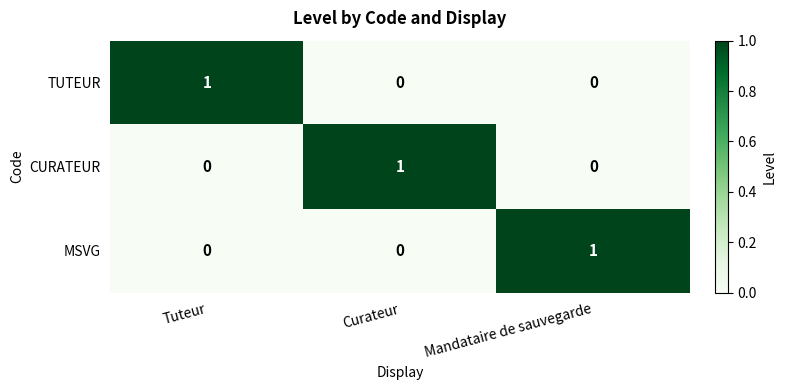

True or false: TUTEUR has a value of 1 at Tuteur.

True